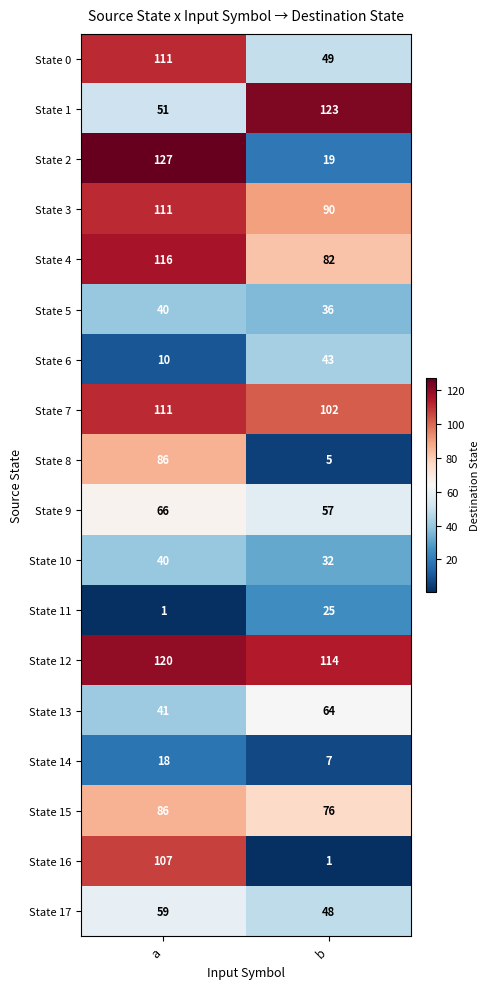

Which series has the largest range (max minus min)?

State 2